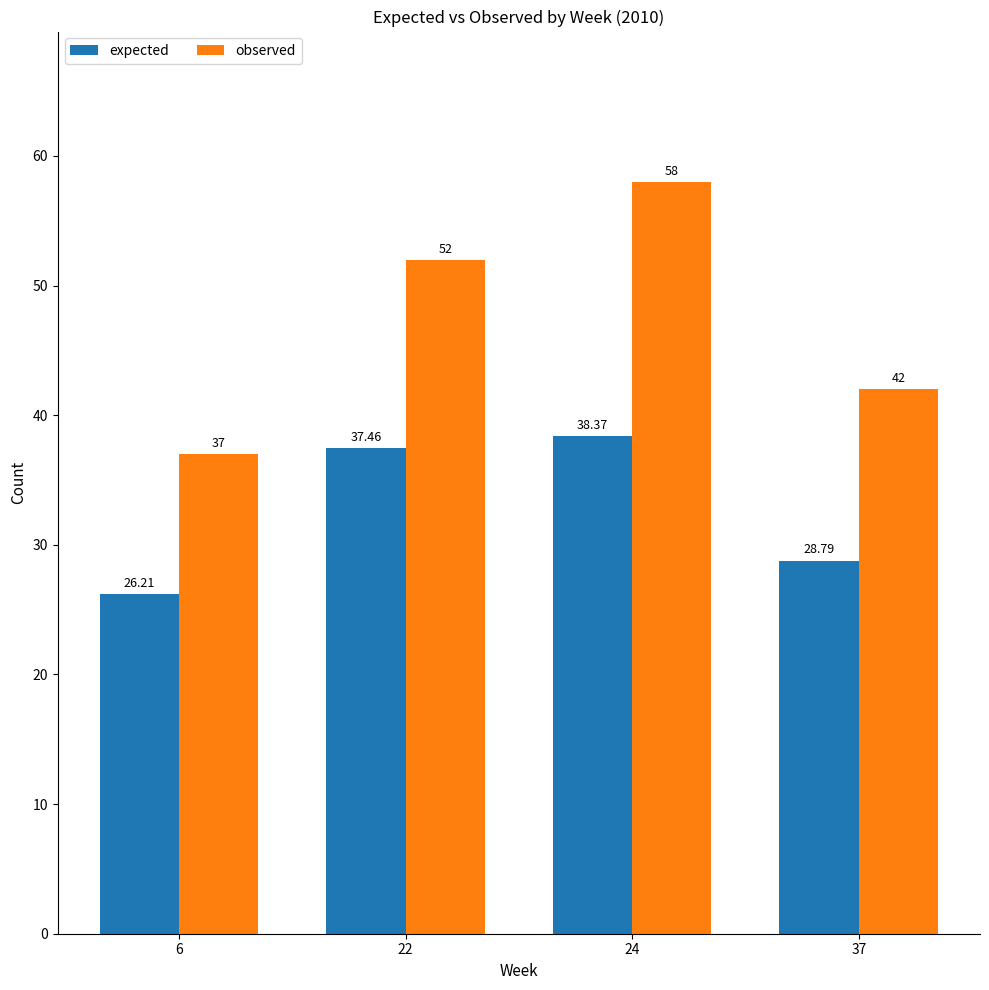

At which category is the sum across all series the highest?

24